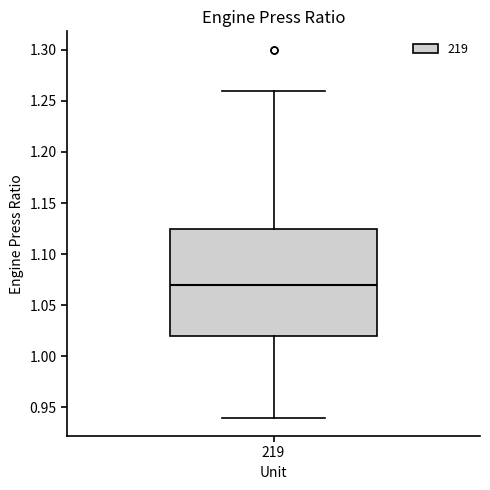

Where is the lower edge of the box at x = 219 on the y-axis? The values are not printed on the chart, so give them approximately, as read against the axis.

1.020